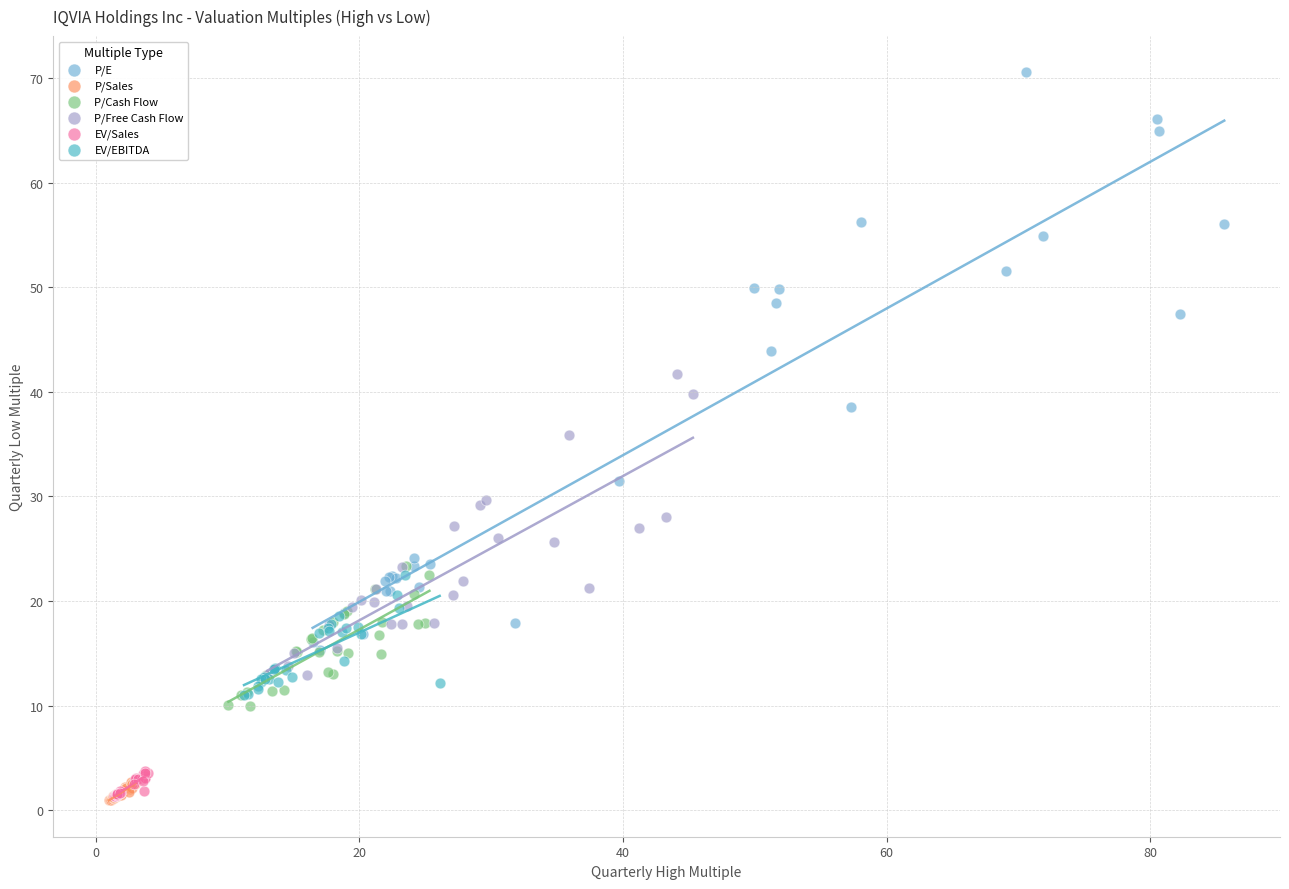

Which series contains the highest Y value?

P/E